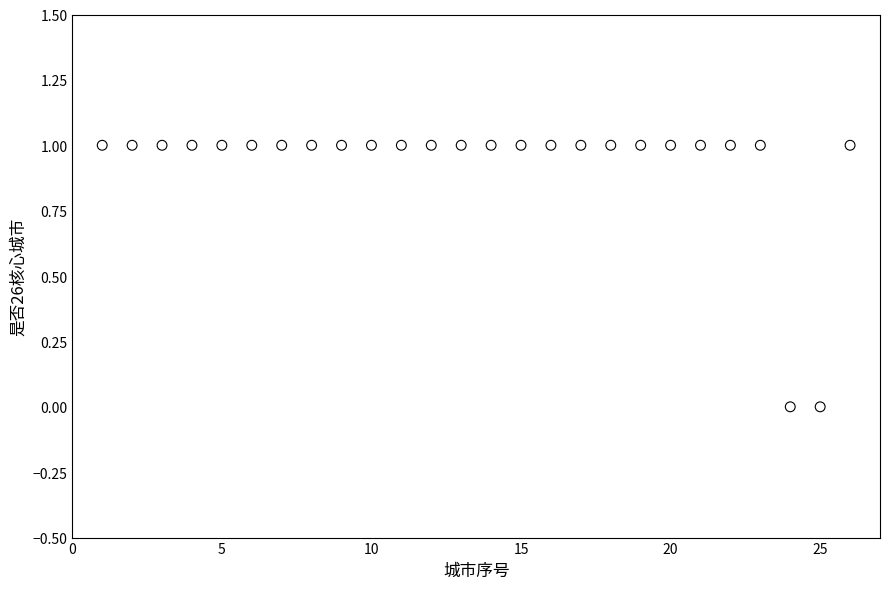

What is the range of X values (max minus min)?

25